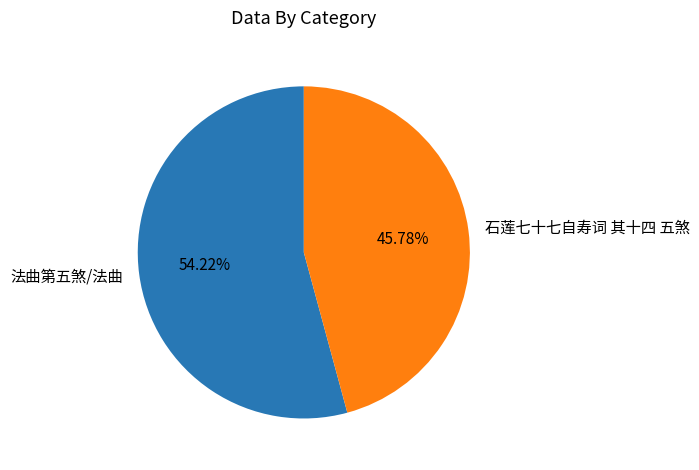

What is the largest slice in the pie chart?

法曲第五煞/法曲